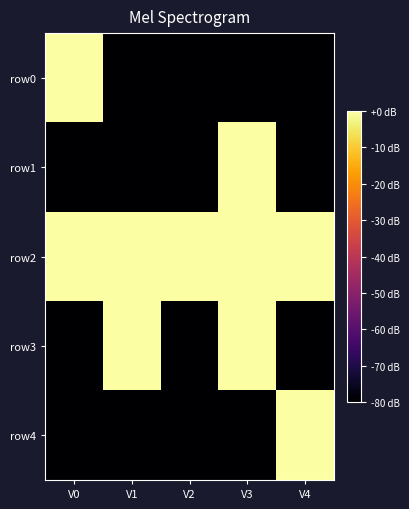

Reading left to right, extract all data points from this chart.

row0: V0=0	V1=-80	V2=-80	V3=-80	V4=-80
row1: V0=-80	V1=-80	V2=-80	V3=0	V4=-80
row2: V0=0	V1=0	V2=0	V3=0	V4=0
row3: V0=-80	V1=0	V2=-80	V3=0	V4=-80
row4: V0=-80	V1=-80	V2=-80	V3=-80	V4=0